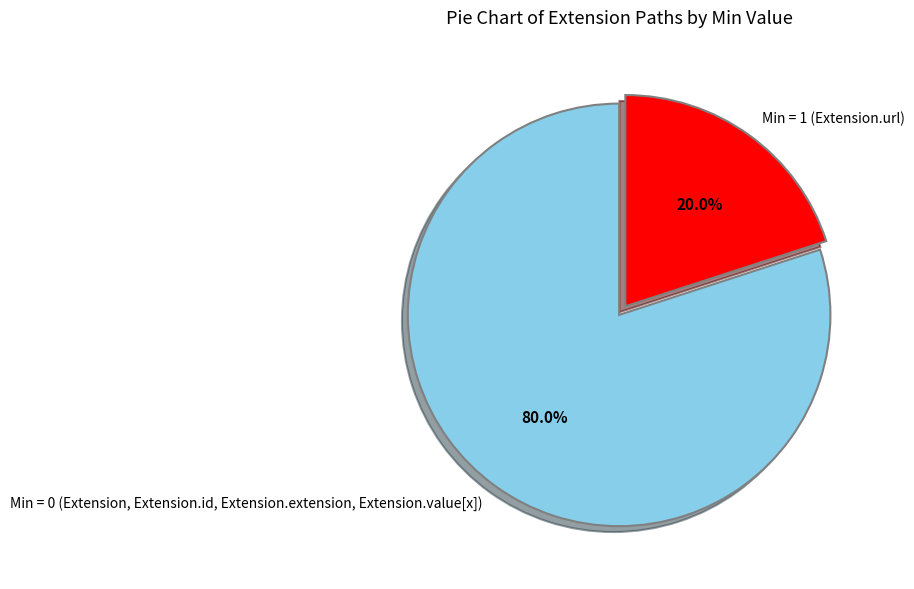

Rank the categories by value from highest to lowest.

Min = 0 (Extension, Extension.id, Extension.extension, Extension.value[x]), Min = 1 (Extension.url)